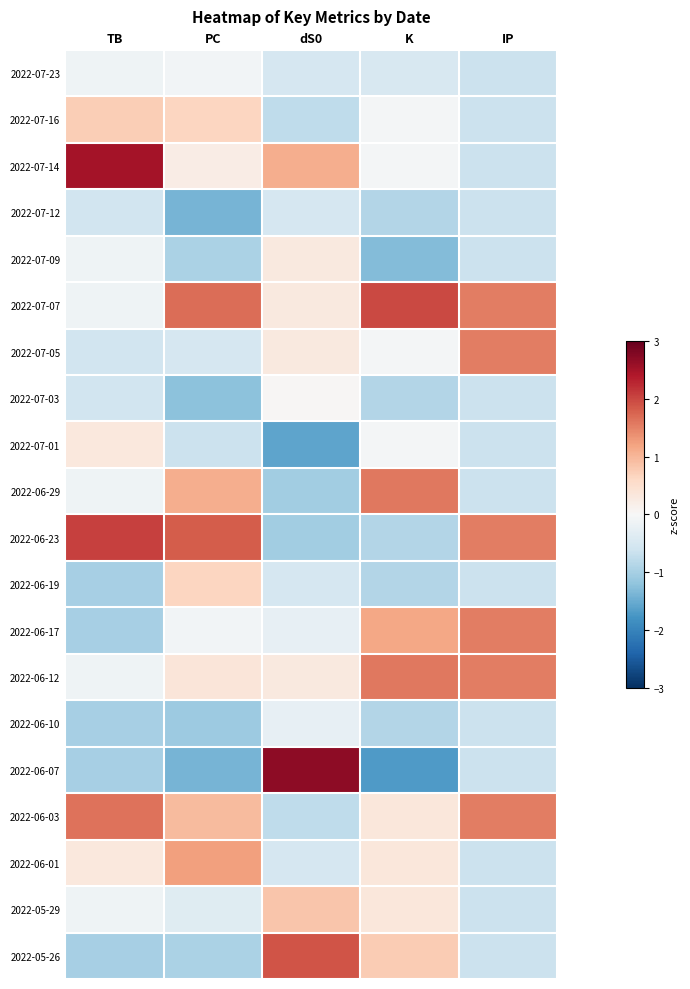

Reading right to left, extract all data points from this chart.

2022-07-23: IP=-0.7	K=-0.5	dS0=-0.5	PC=-0.1	TB=-0.1
2022-07-16: IP=-0.7	K=-0.1	dS0=-0.8	PC=0.7	TB=0.7
2022-07-14: IP=-0.7	K=-0.1	dS0=1.1	PC=0.2	TB=2.5
2022-07-12: IP=-0.7	K=-0.9	dS0=-0.5	PC=-1.4	TB=-0.6
2022-07-09: IP=-0.7	K=-1.3	dS0=0.3	PC=-0.9	TB=-0.1
2022-07-07: IP=1.5	K=2.0	dS0=0.3	PC=1.7	TB=-0.1
2022-07-05: IP=1.5	K=-0.1	dS0=0.3	PC=-0.5	TB=-0.6
2022-07-03: IP=-0.7	K=-0.9	dS0=0.0	PC=-1.2	TB=-0.6
2022-07-01: IP=-0.7	K=-0.1	dS0=-1.6	PC=-0.7	TB=0.3
2022-06-29: IP=-0.7	K=1.6	dS0=-1.0	PC=1.1	TB=-0.1
2022-06-23: IP=1.5	K=-0.9	dS0=-1.0	PC=1.8	TB=2.1
2022-06-19: IP=-0.7	K=-0.9	dS0=-0.5	PC=0.7	TB=-1.0
2022-06-17: IP=1.5	K=1.2	dS0=-0.2	PC=-0.1	TB=-1.0
2022-06-12: IP=1.5	K=1.6	dS0=0.3	PC=0.4	TB=-0.1
2022-06-10: IP=-0.7	K=-0.9	dS0=-0.2	PC=-1.1	TB=-1.0
2022-06-07: IP=-0.7	K=-1.7	dS0=2.7	PC=-1.4	TB=-1.0
2022-06-03: IP=1.5	K=0.3	dS0=-0.8	PC=0.9	TB=1.6
2022-06-01: IP=-0.7	K=0.3	dS0=-0.5	PC=1.2	TB=0.3
2022-05-29: IP=-0.7	K=0.3	dS0=0.8	PC=-0.4	TB=-0.1
2022-05-26: IP=-0.7	K=0.8	dS0=1.9	PC=-0.9	TB=-1.0